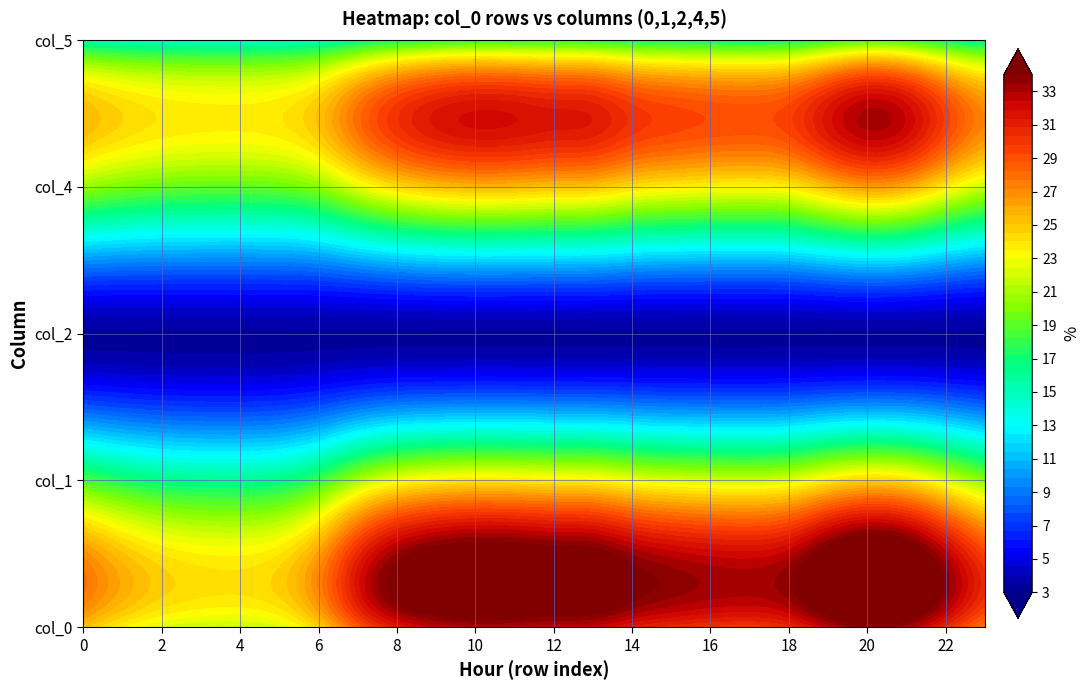

Where is 18 nearest to the value 16?

4